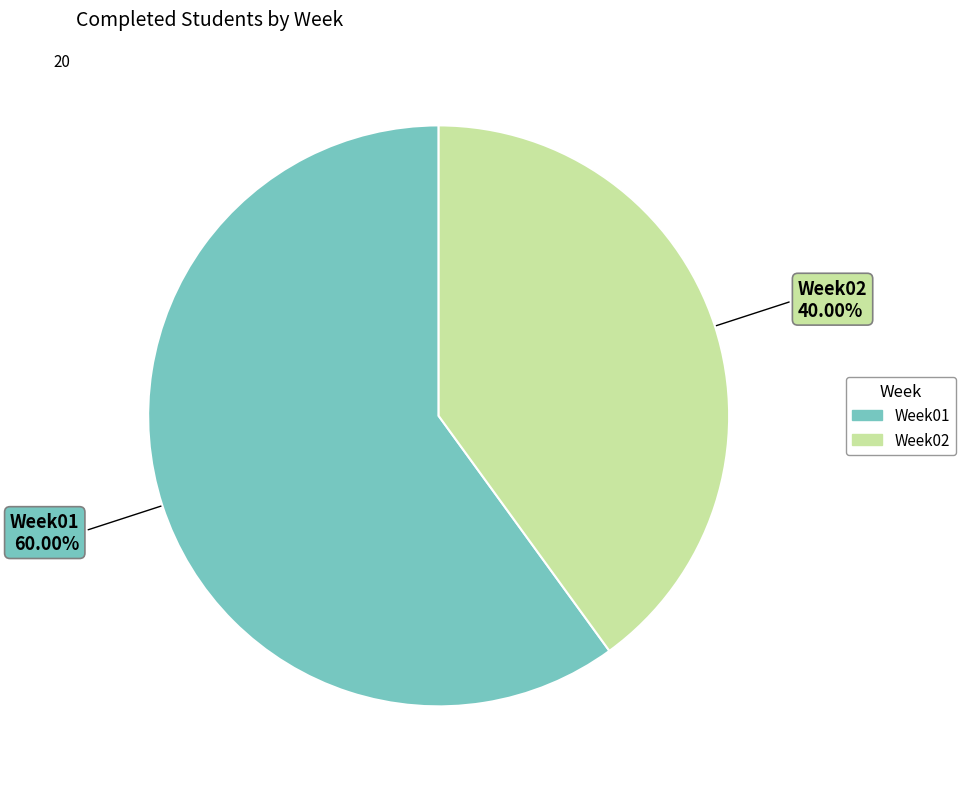

Which category has the biggest portion of the pie?

Week01